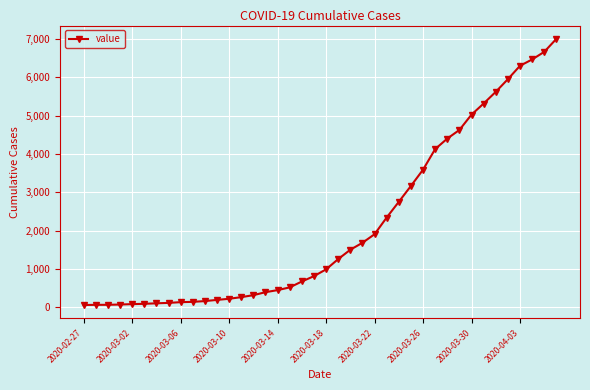

What is the greatest value displayed?

7003